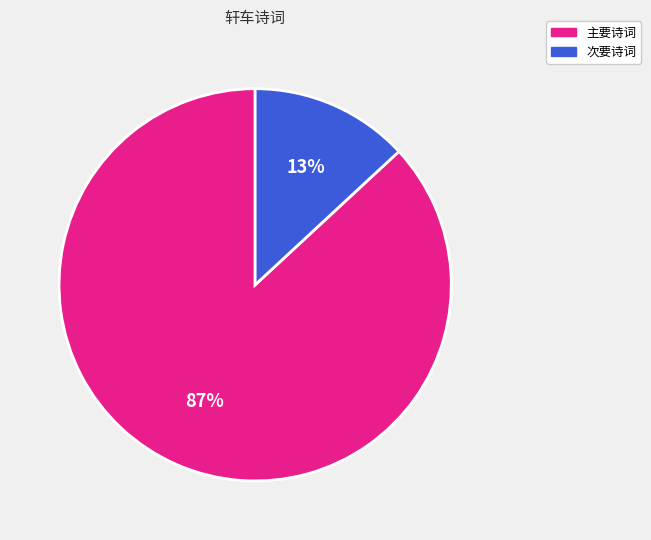

To the nearest percent, what is the difference between the largest and smallest slice percentages?

74%